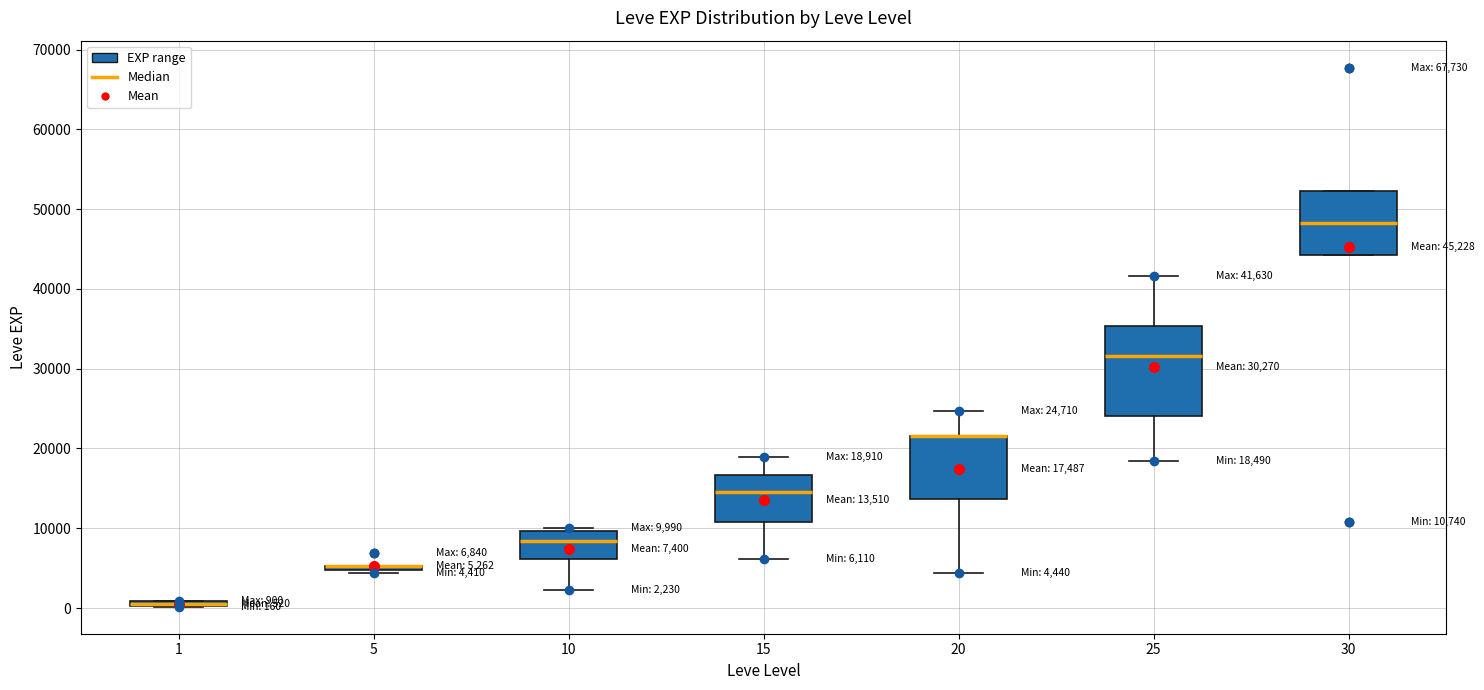

Comparing the boxes themselves (not the whiskers), which one is the tallest?

25